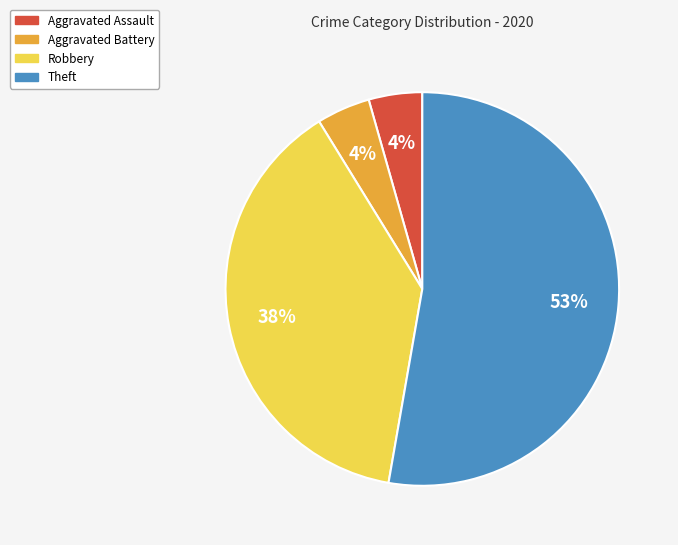

Count the number of slices in the pie.

4